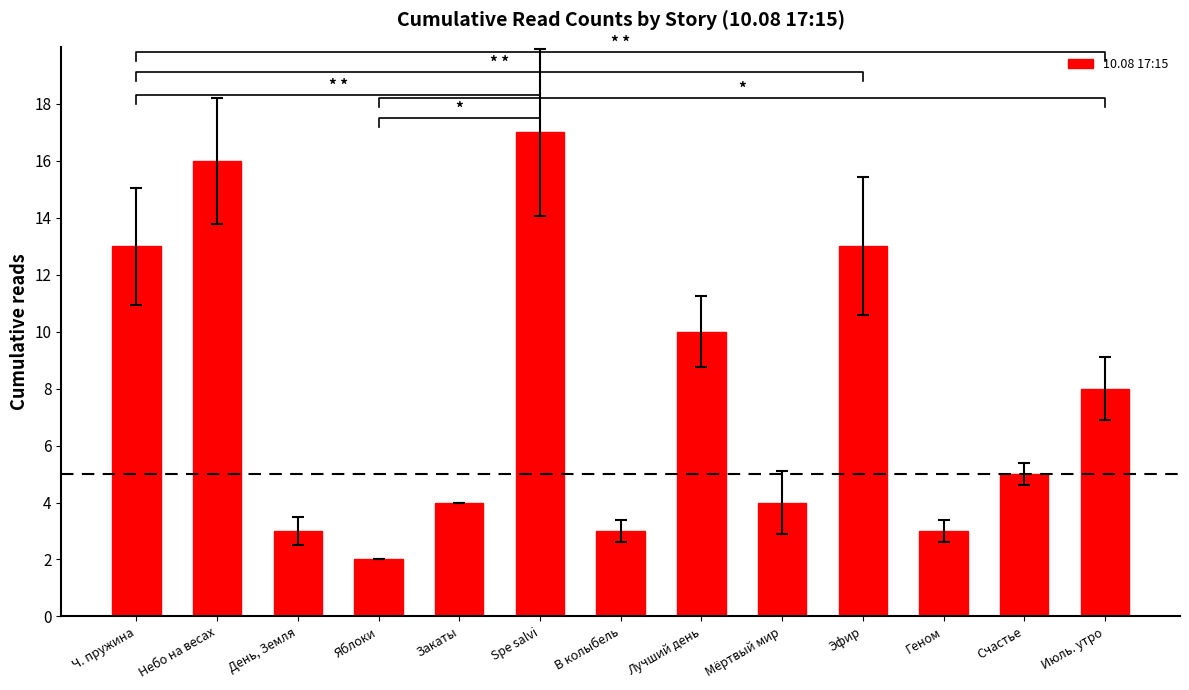

Approximately how many times larger is the value at Июль. утро compared to День, Земля?

2.7